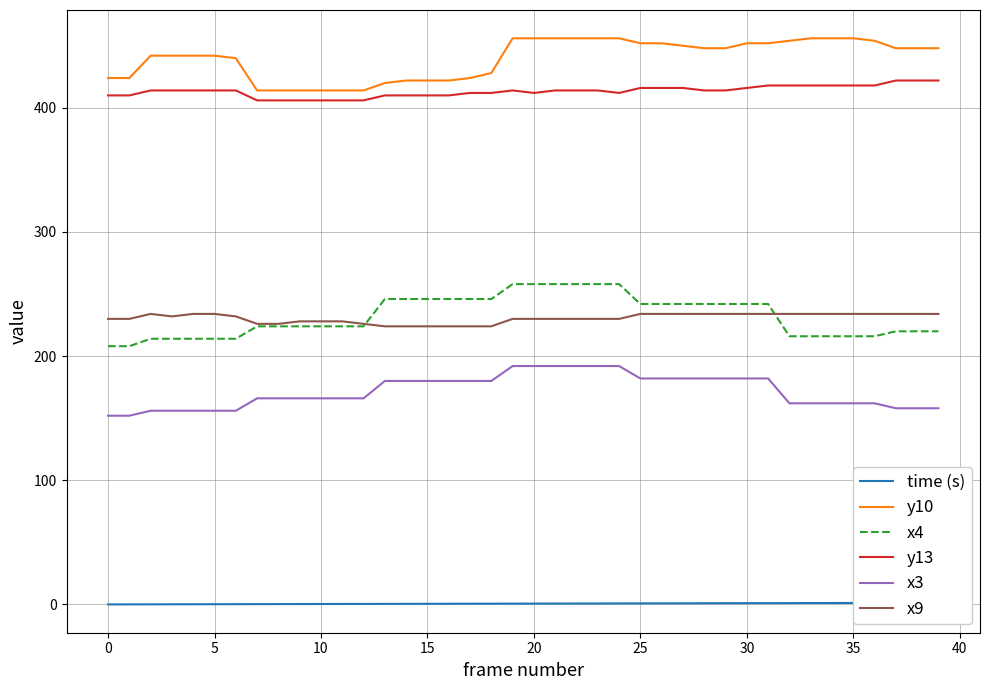

Does the chart have visible grid lines?

Yes